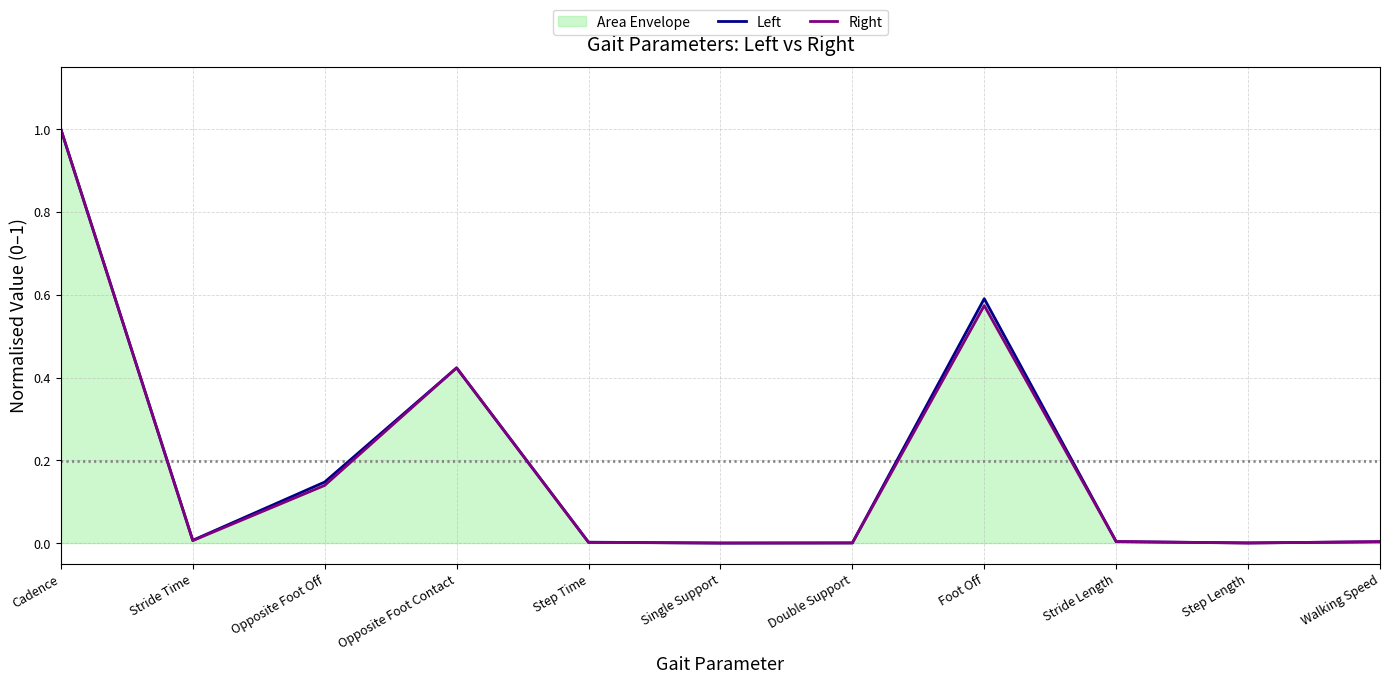

What position from the right is Step Time?

7